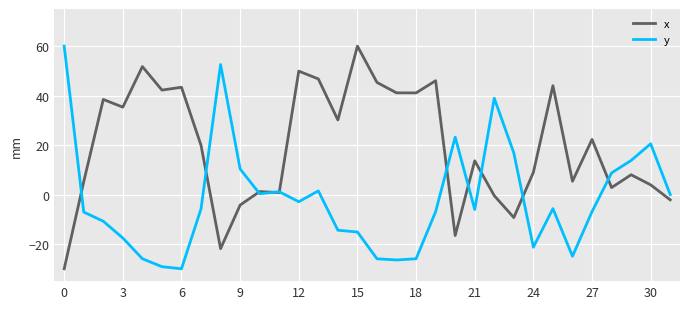

What is the maximum value shown in the chart?

60.0